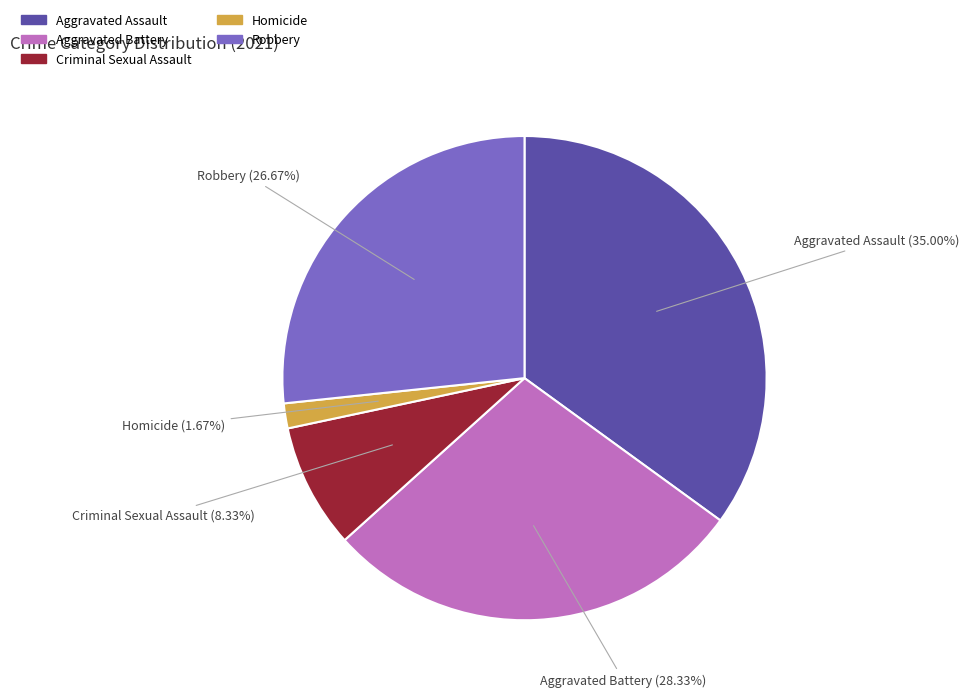

Which has a higher value, Aggravated Assault or Criminal Sexual Assault?

Aggravated Assault